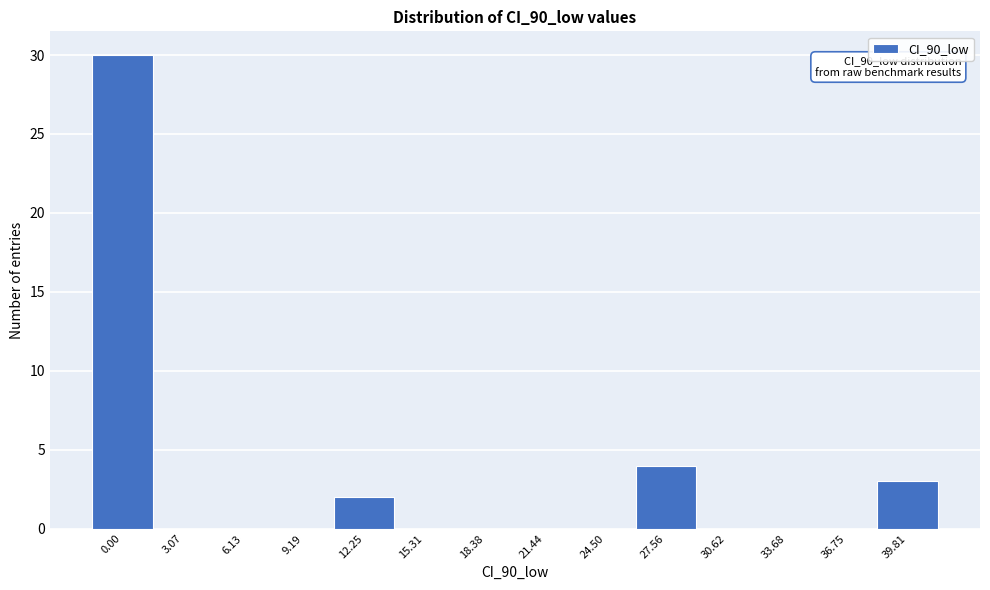

Reading right to left, extract all data points from this chart.

39.81=3	36.75=0	33.68=0	30.62=0	27.56=4	24.50=0	21.44=0	18.38=0	15.31=0	12.25=2	9.19=0	6.13=0	3.07=0	0.00=30